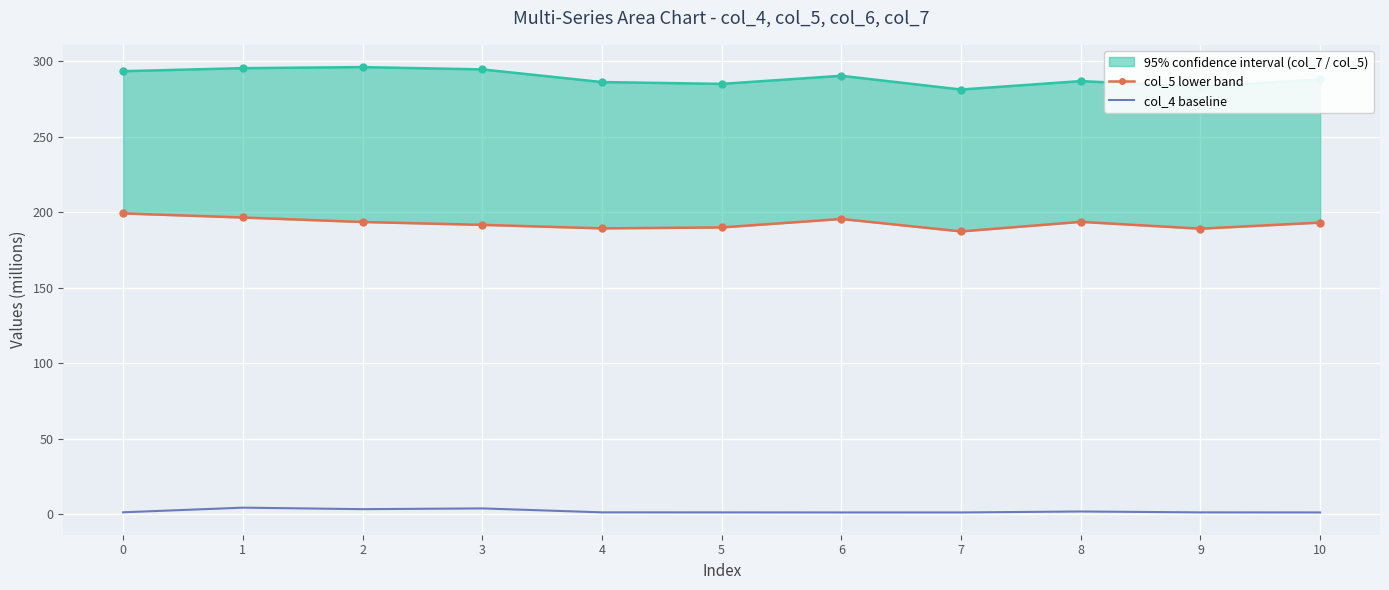

Rank the categories by col_5 (lower band) value from highest to lowest.

0, 1, 6, 8, 2, 10, 3, 5, 4, 9, 7